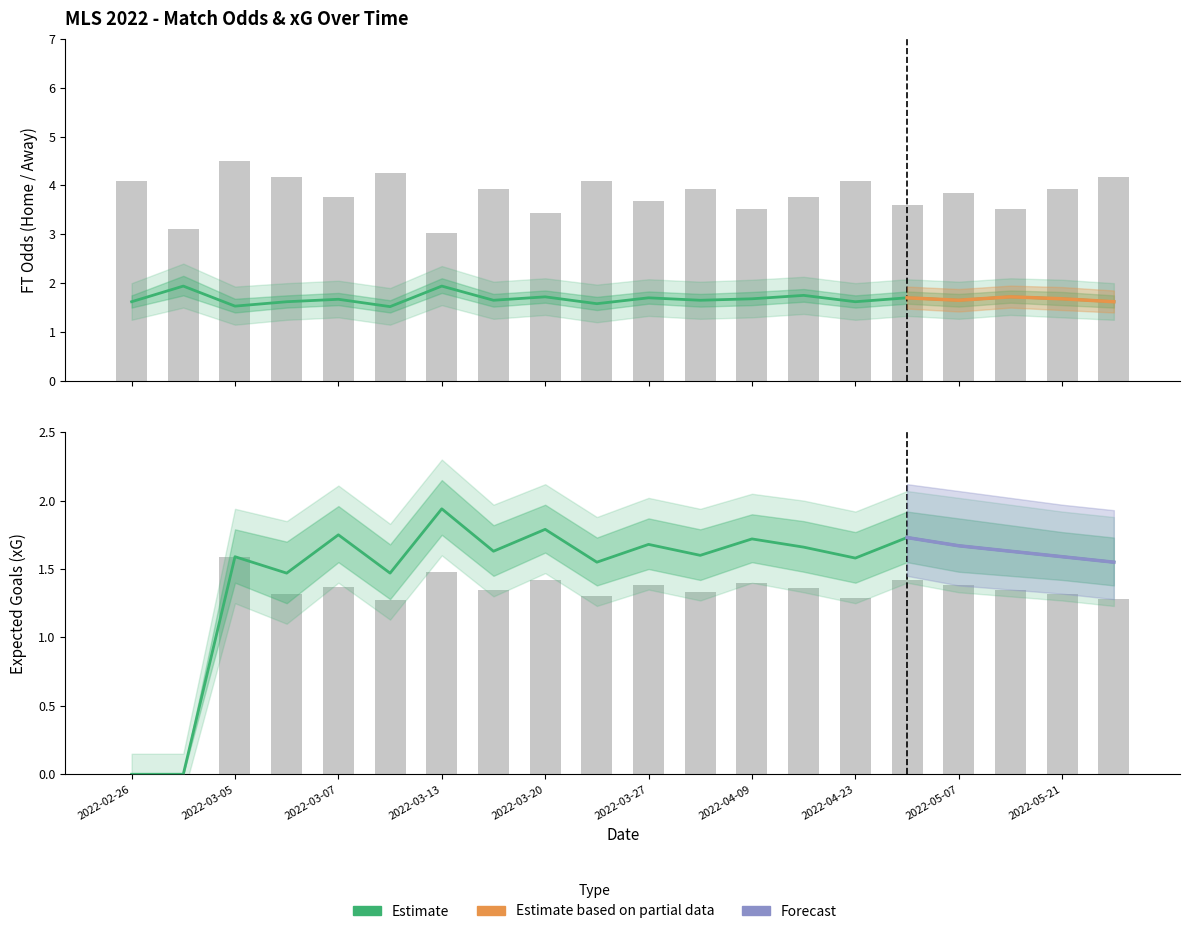

What position from the left is 2022-05-28?

20